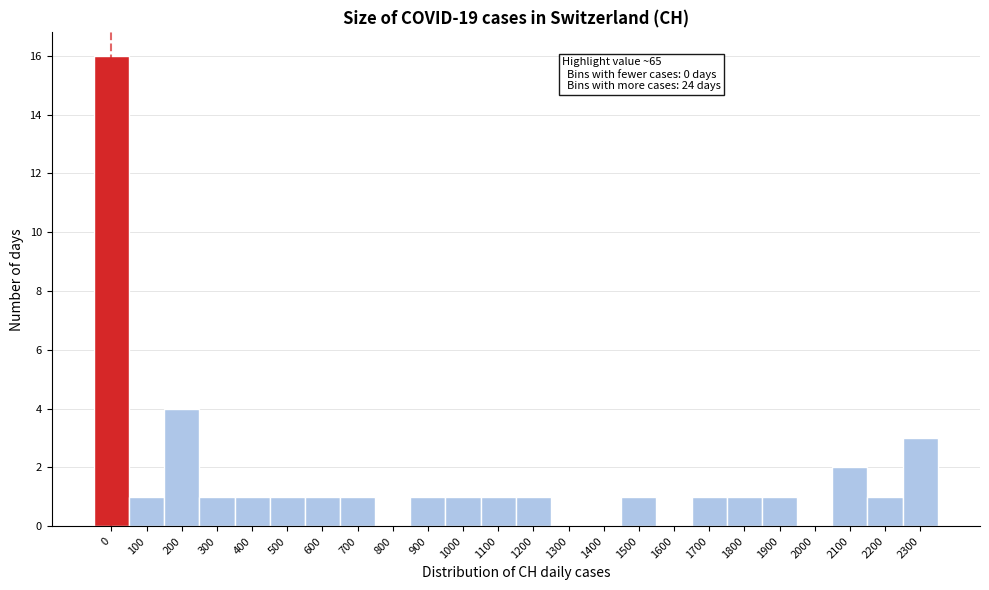

At which label is the value closest to 8?

200